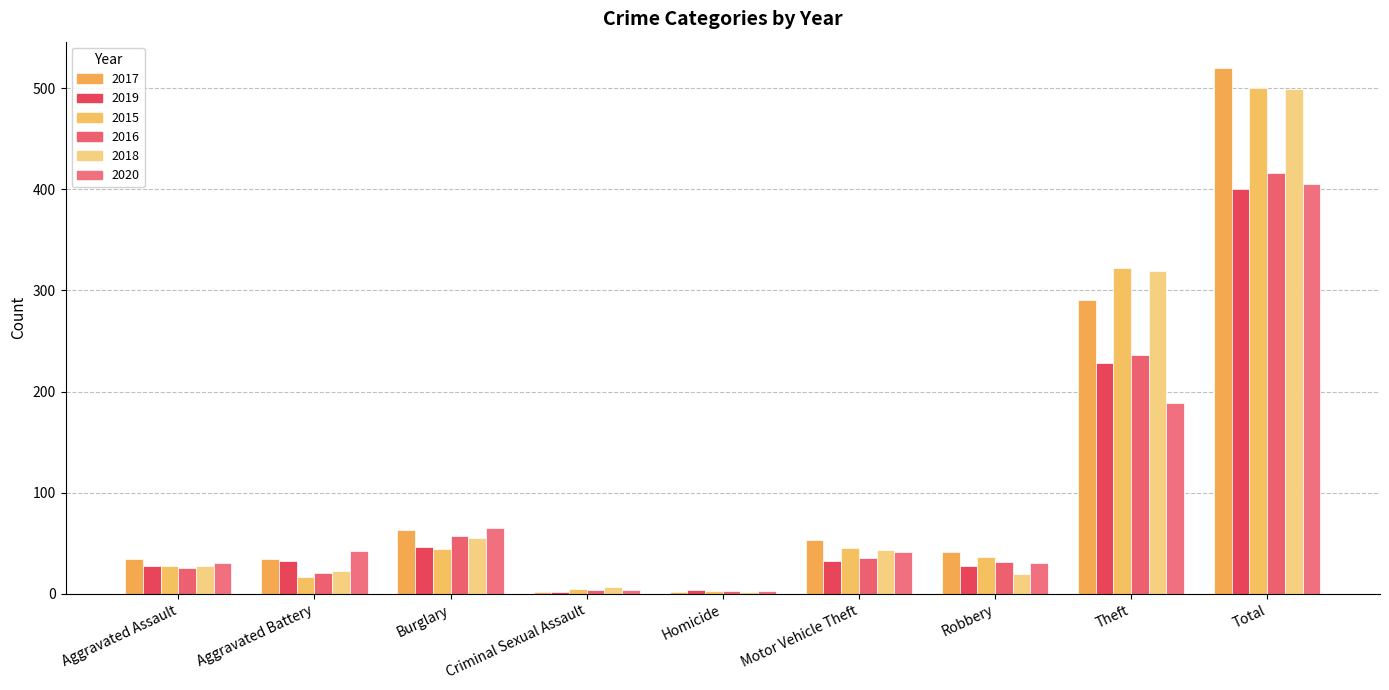

What is the total value across all series at Burglary?

330